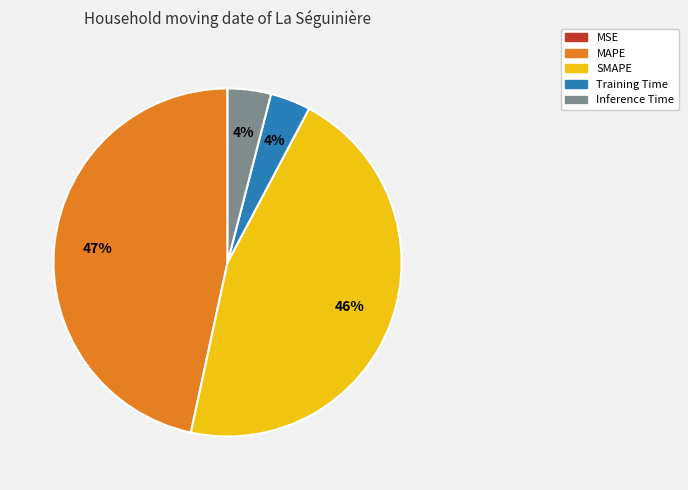

The SMAPE slice represents 32% of the pie. True or false?

False